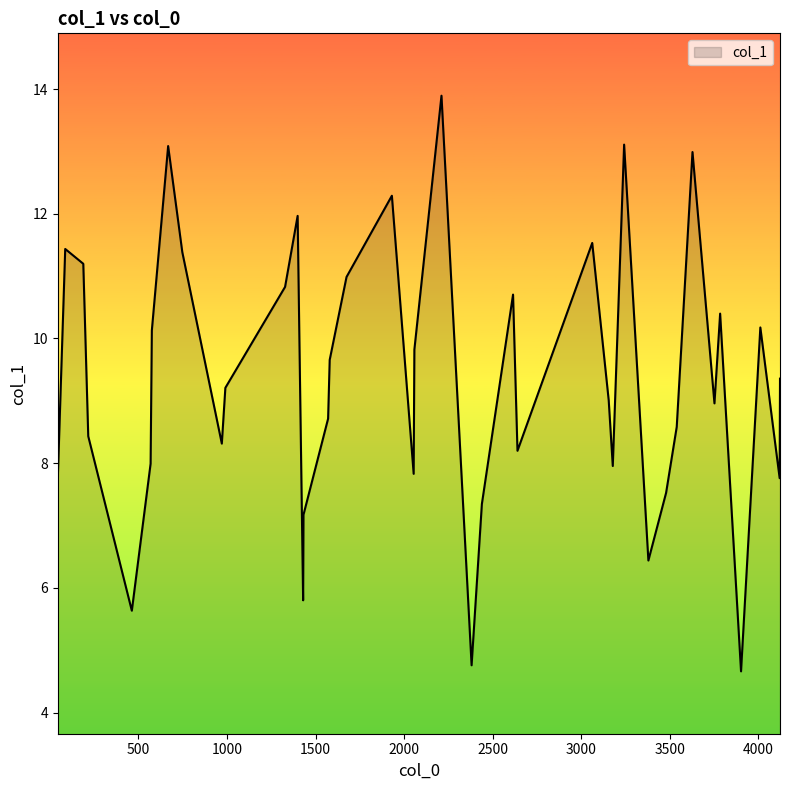

What is the smallest value displayed?

4.7